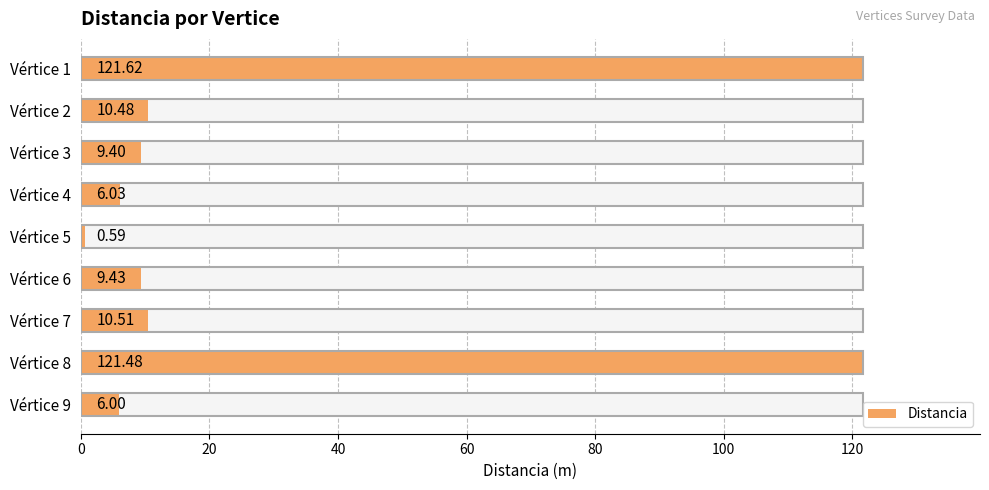

Read the value at Vértice 5.

0.6